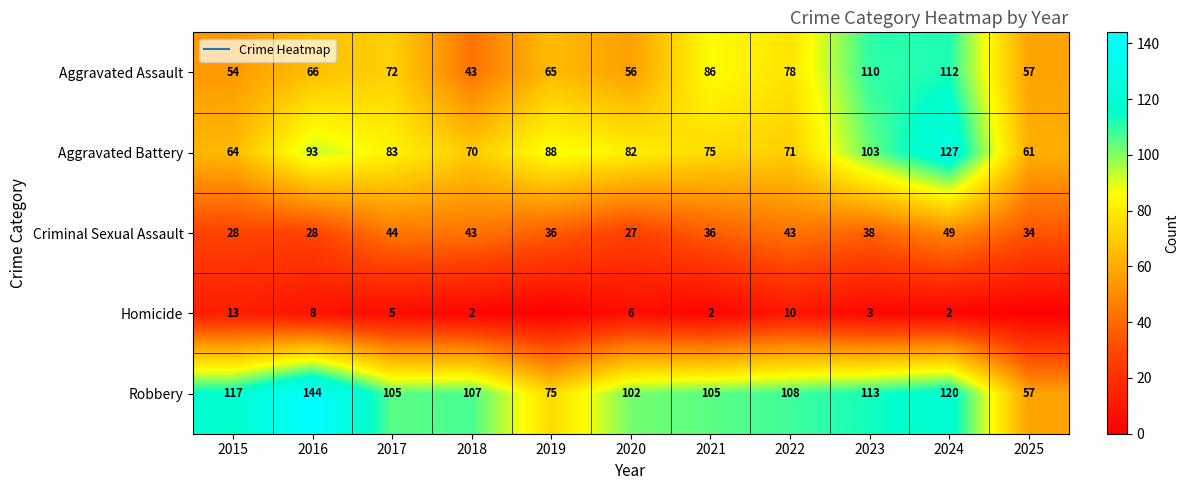

Rank the categories by Aggravated Battery value from highest to lowest.

2024, 2023, 2016, 2019, 2017, 2020, 2021, 2022, 2018, 2015, 2025